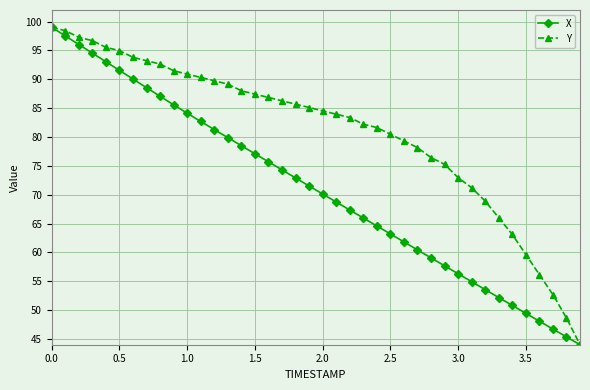

Count the number of data series in this chart.

2